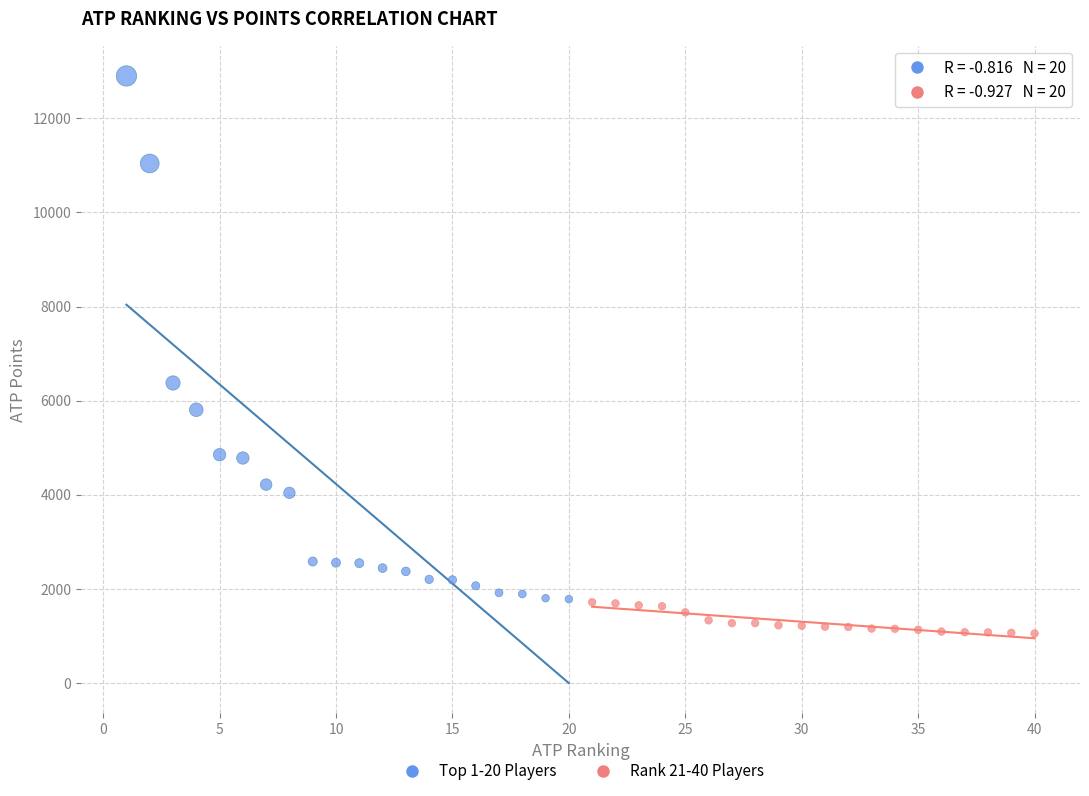

What are all the series names shown in the legend?

Top 1-20 Players, Rank 21-40 Players